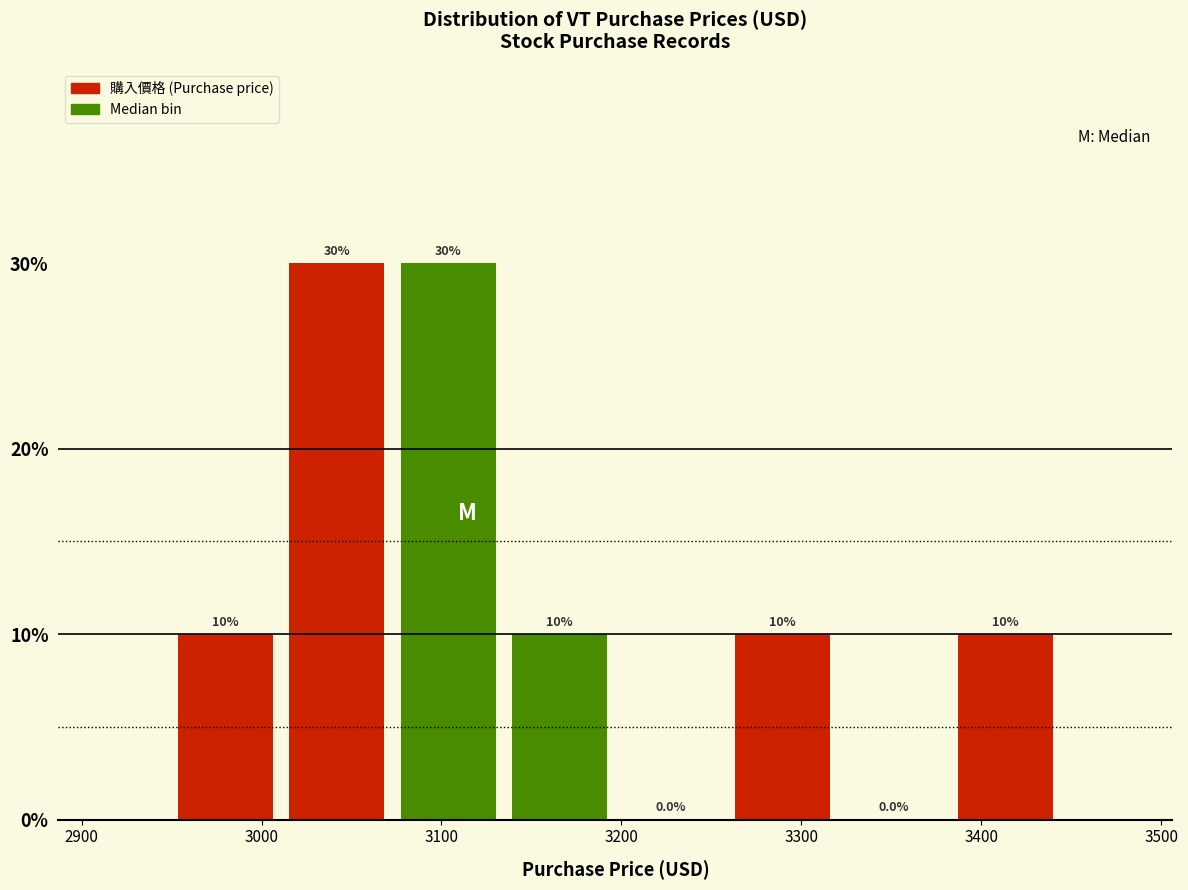

What is the height of the bar covering 3010 to 3070 on the x-axis? The bar edges are not printed on the chart, so give them approximately, as read against the axis.

30.0